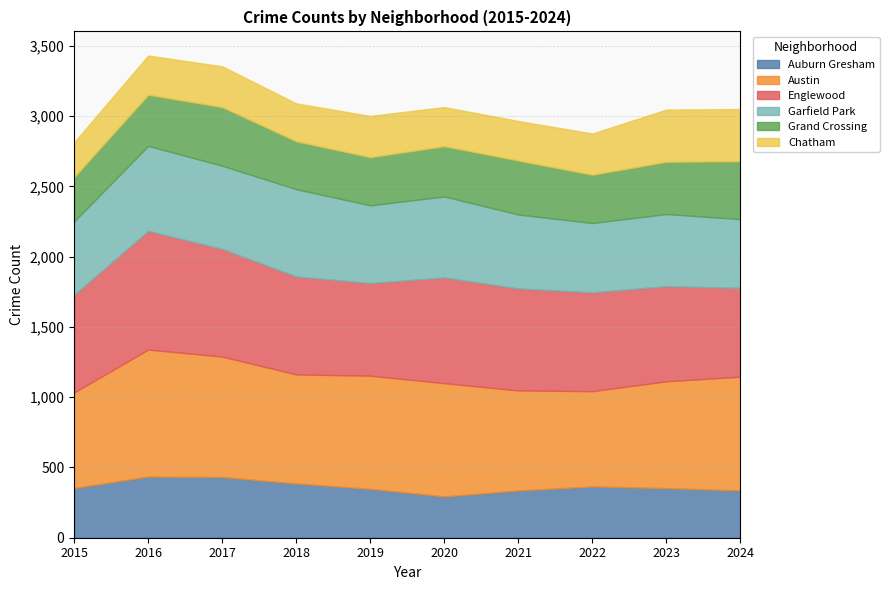

What is the value of the Englewood point at the 4th from the left?

697